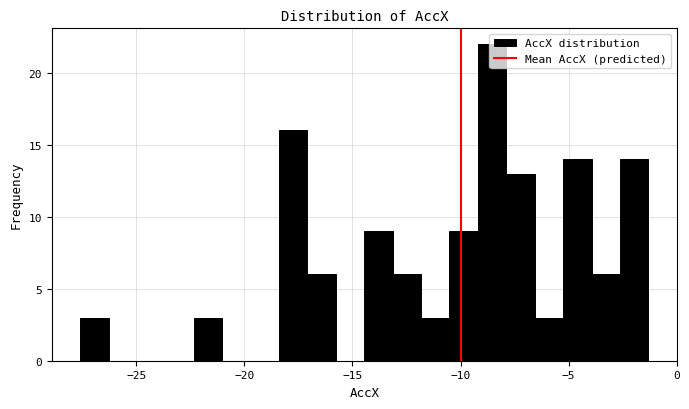

Read against the x-axis, roughly where is the centre of the tallest bar?

-8.5